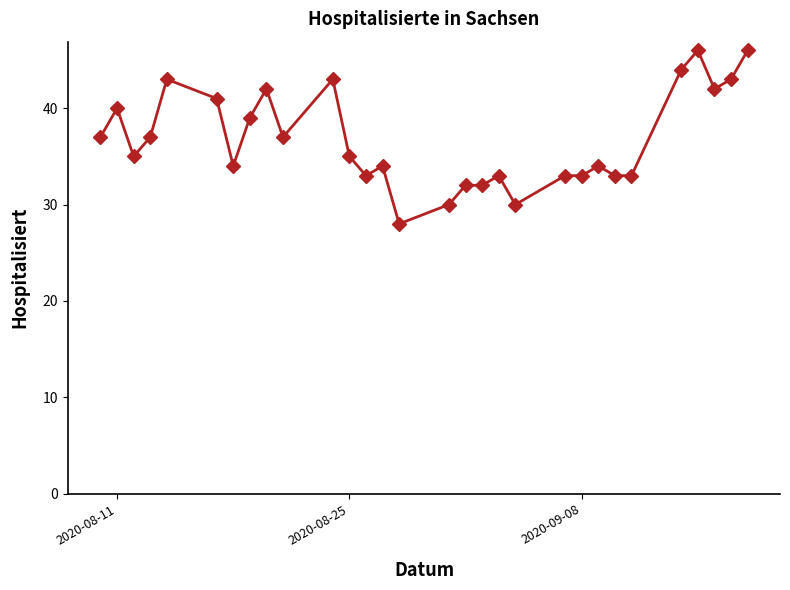

Does the chart display data point markers on the line(s)?

Yes